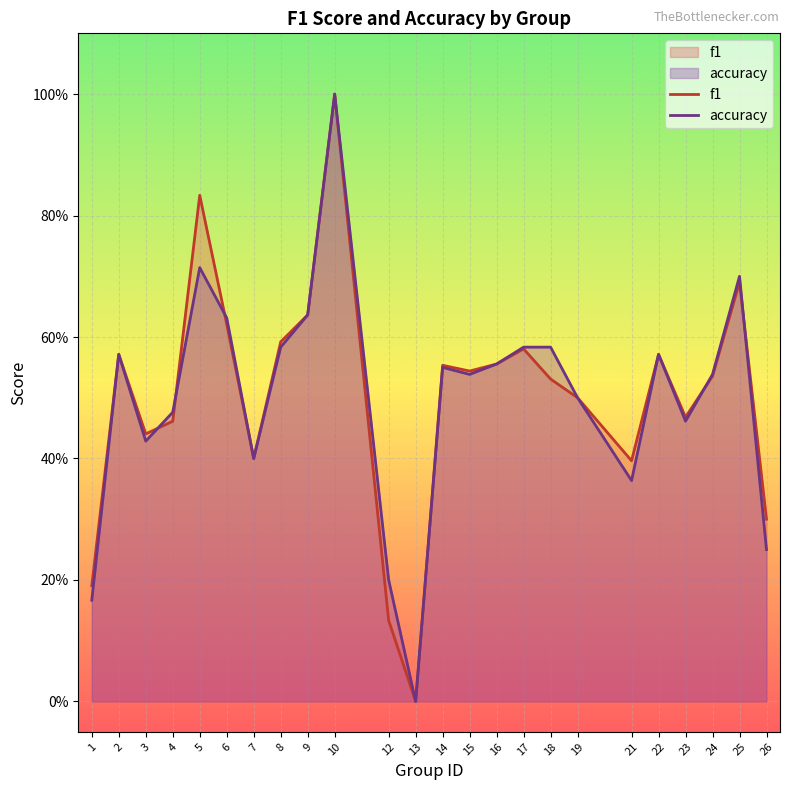

Which series has the largest range (max minus min)?

f1